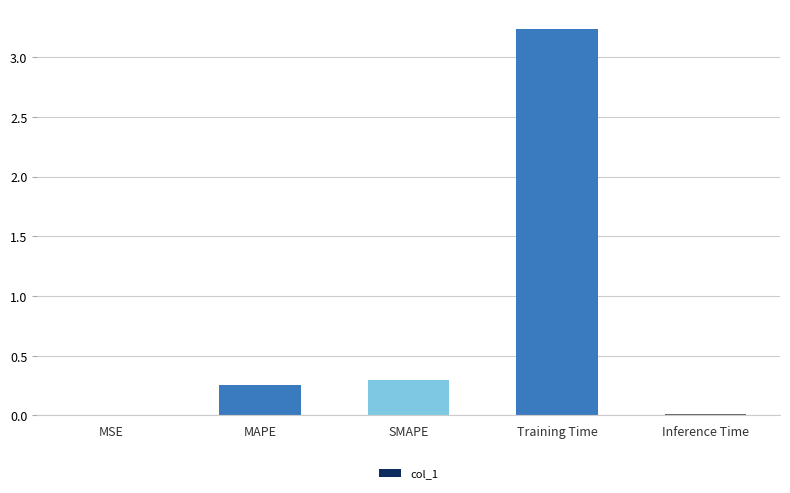

Is it true that the value at Inference Time is 0.0?

True